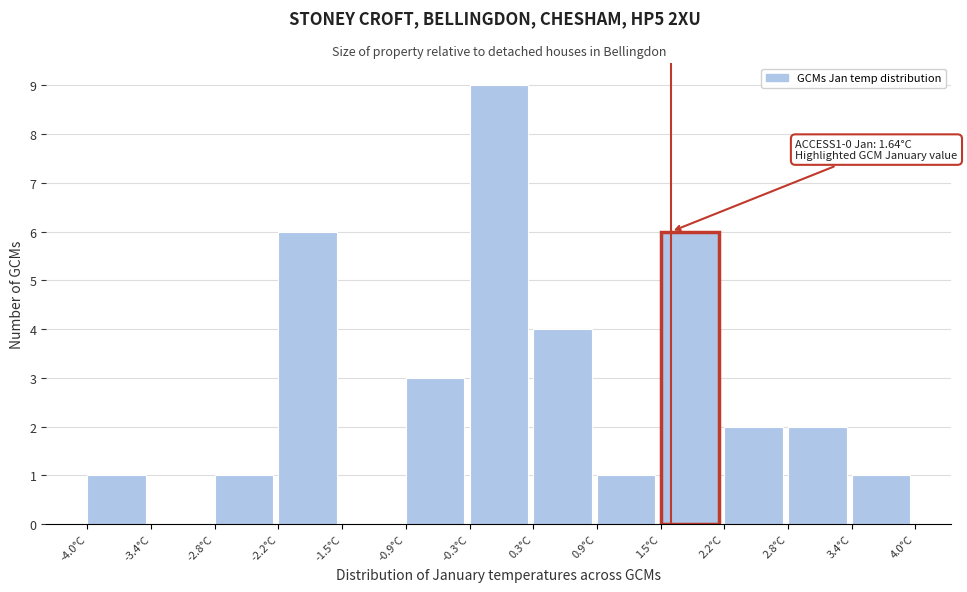

Over which range of the x-axis is the bar tallest?

-0.3 to 0.3